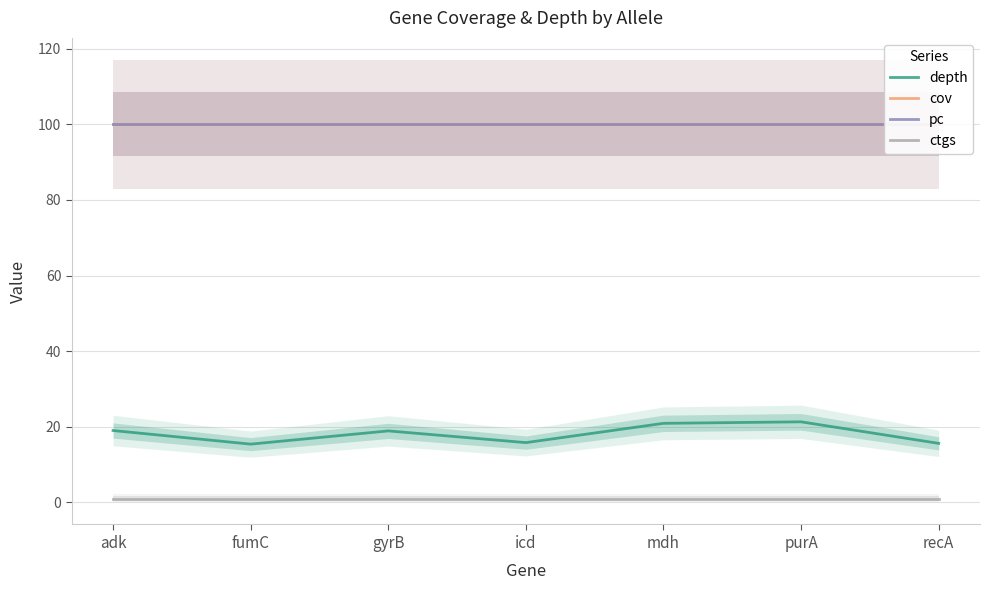

Which category has the highest value across all series?

adk